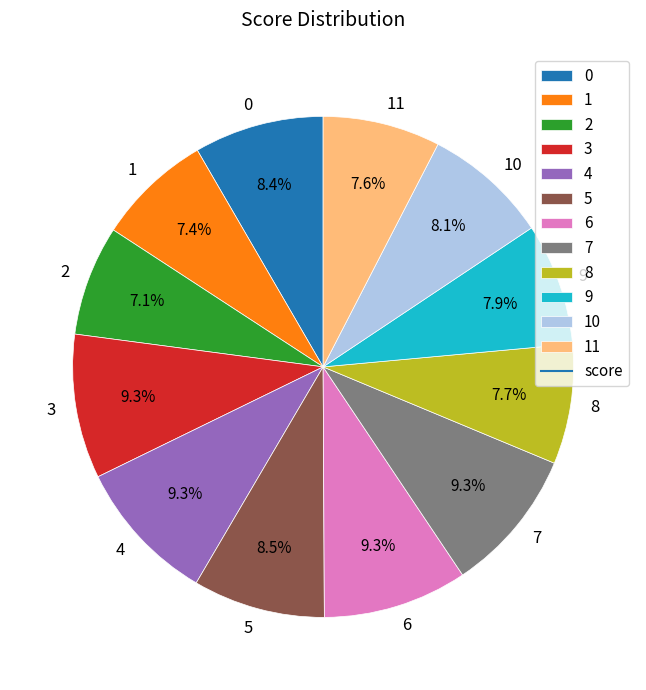

Does 11 account for over 50% of the chart?

No